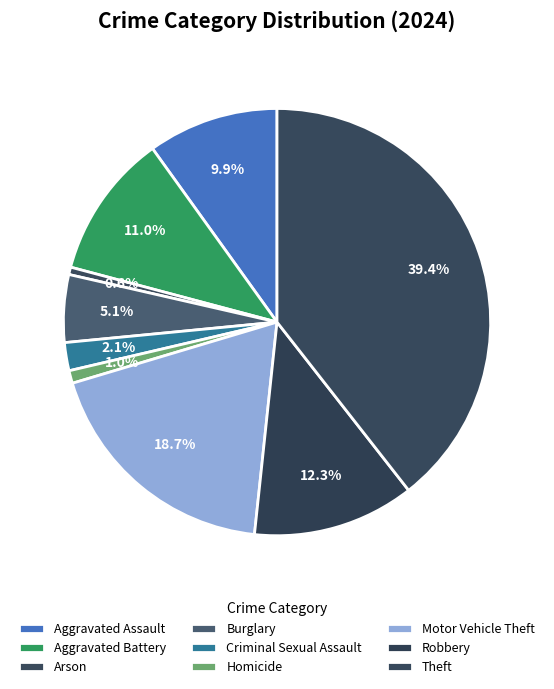

How many slices are in this pie chart?

9